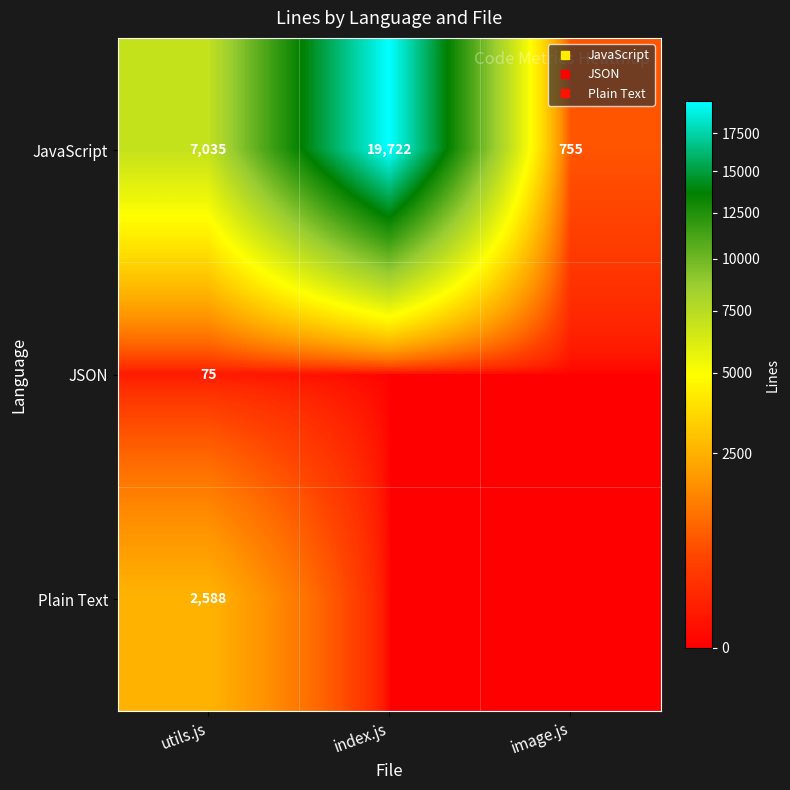

At how many categories does at least one series exceed 5039?

2